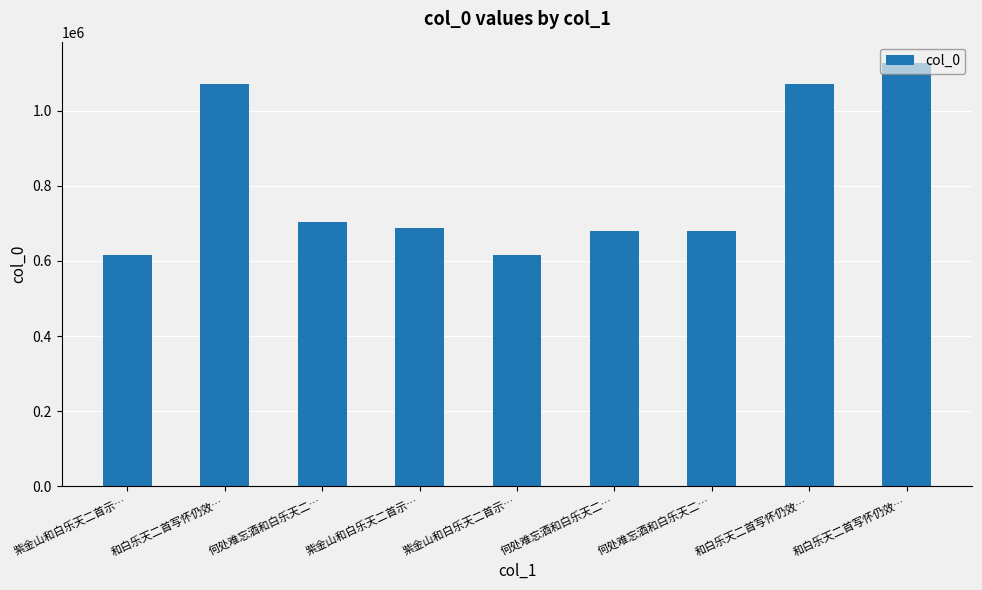

What is the maximum value shown in the chart?

1128187